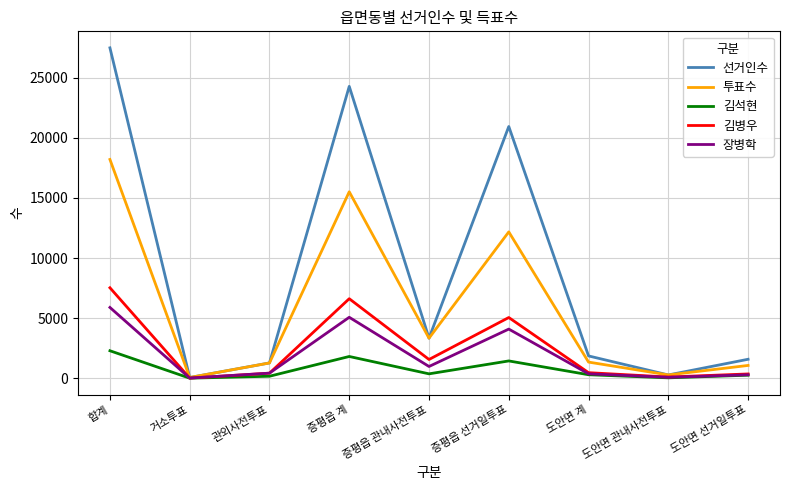

True or false: 선거인수 has a value of 5279 at 증평읍 관내사전투표.

False